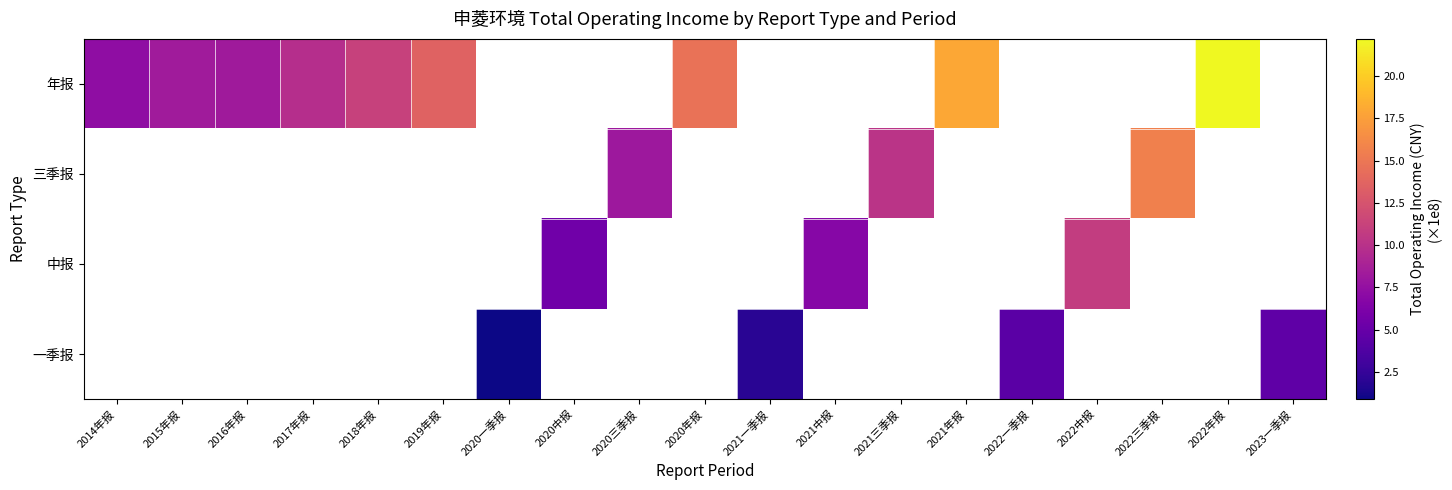

At how many categories does at least one series exceed 10?

8